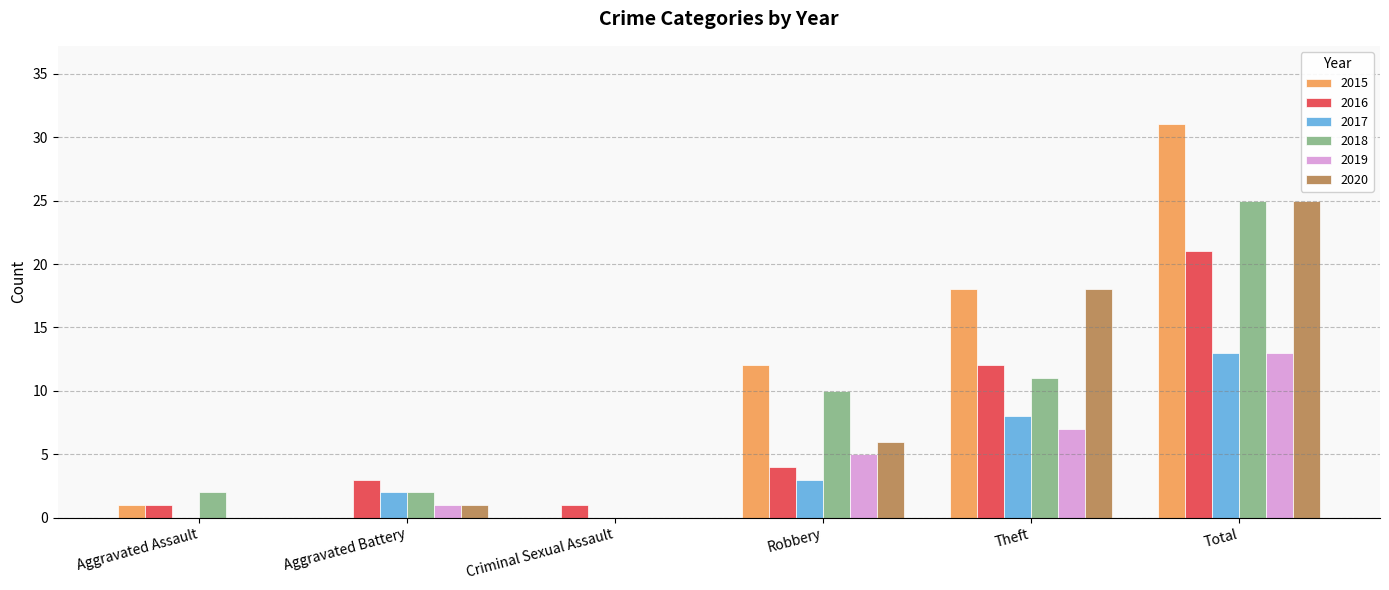

Is it true that 2016 equals 12 at Theft?

True